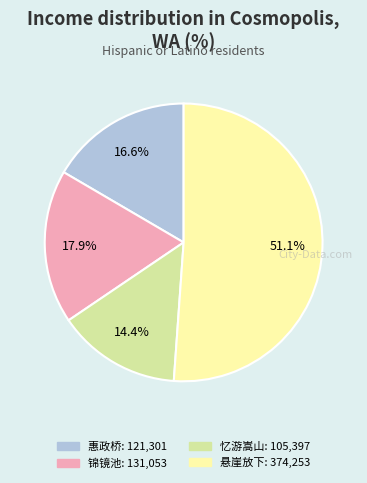

Is there a majority slice in this chart?

Yes